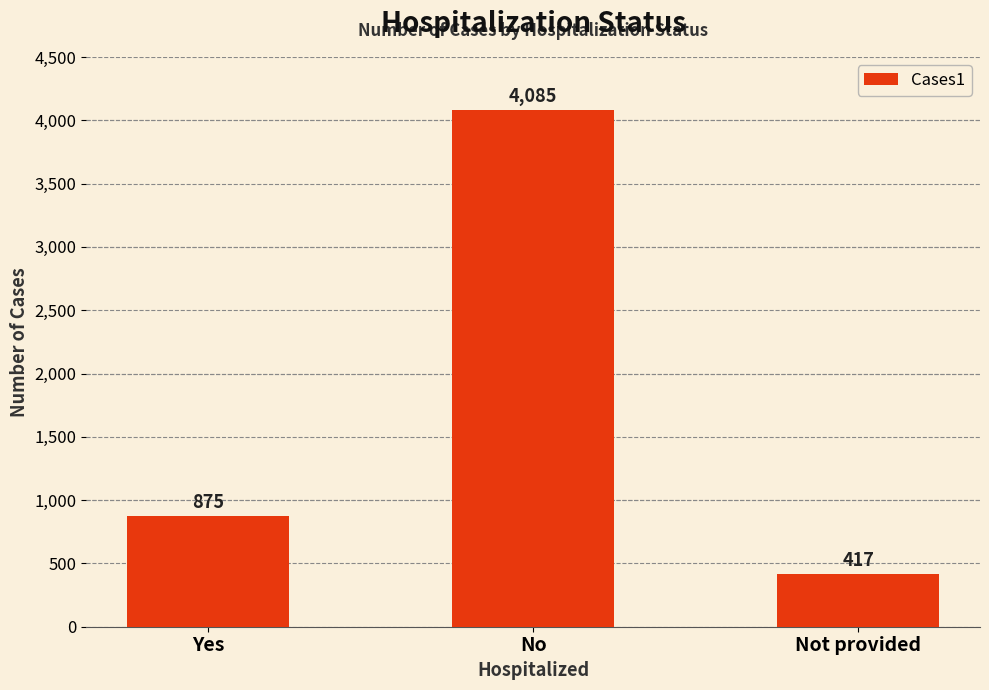

True or false: the data shows 1204 at Yes.

False